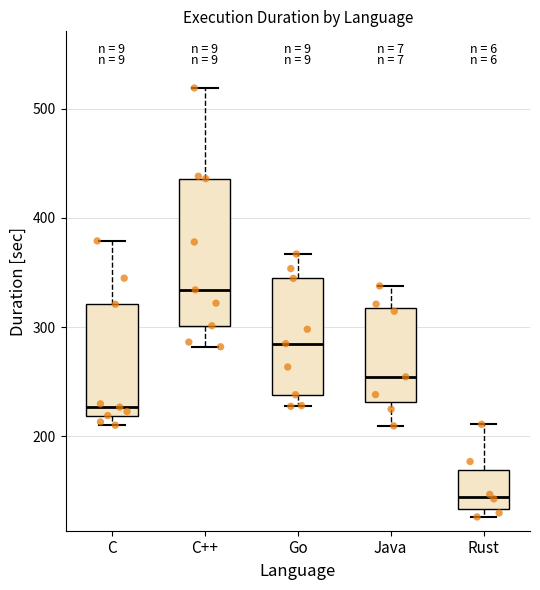

Reading left to right, transcribe this box plot: for each box, give where its median line is, the range the box spans, and where its two whiskers end, as read against the y-axis. The values are not printed on the chart, so give them approximately, as read against the axis.

C: median 230, box 220 to 320, whiskers 210 to 380
C++: median 330, box 300 to 440, whiskers 280 to 520
Go: median 280, box 240 to 340, whiskers 230 to 370
Java: median 250, box 230 to 320, whiskers 210 to 340
Rust: median 140, box 130 to 170, whiskers 130 (just below the box's lower edge) to 210